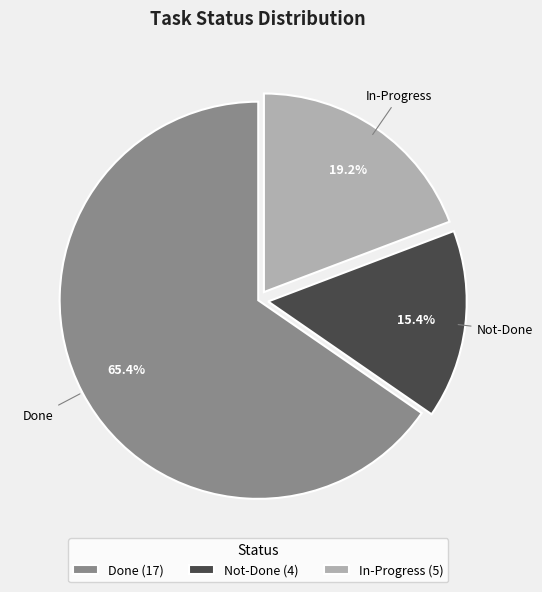

Is it true that Not-Done is 26% of the pie?

False